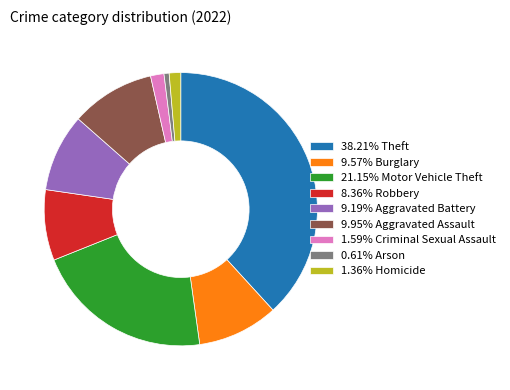

Does any single category account for the majority?

No